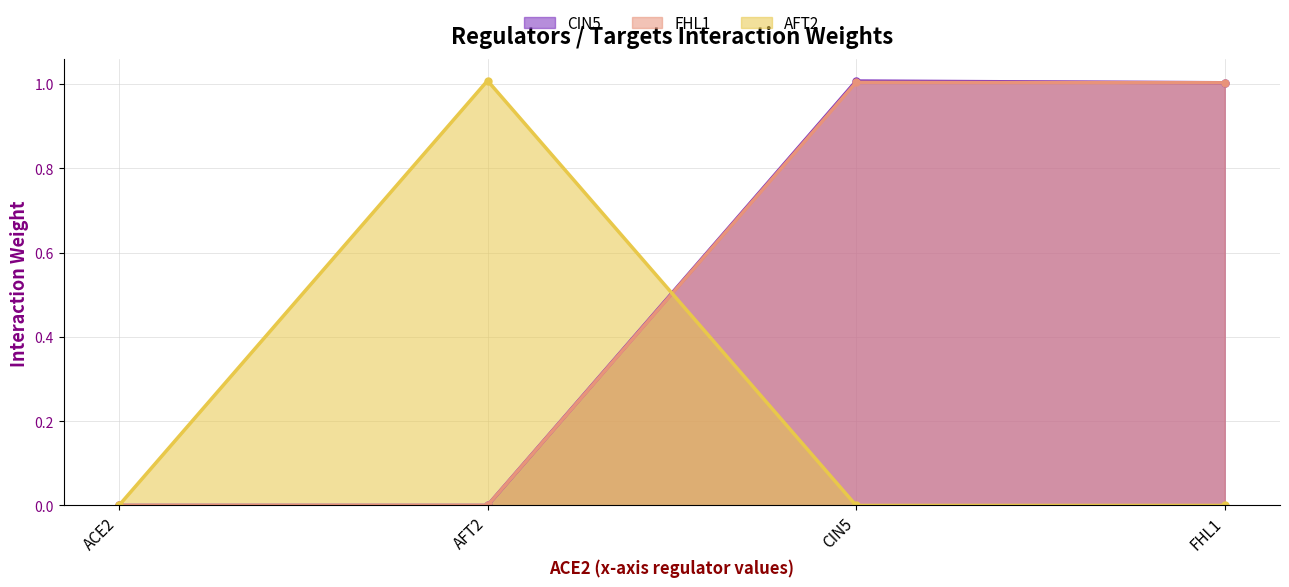

Between ACE2 and AFT2, which series saw the biggest shift?

AFT2